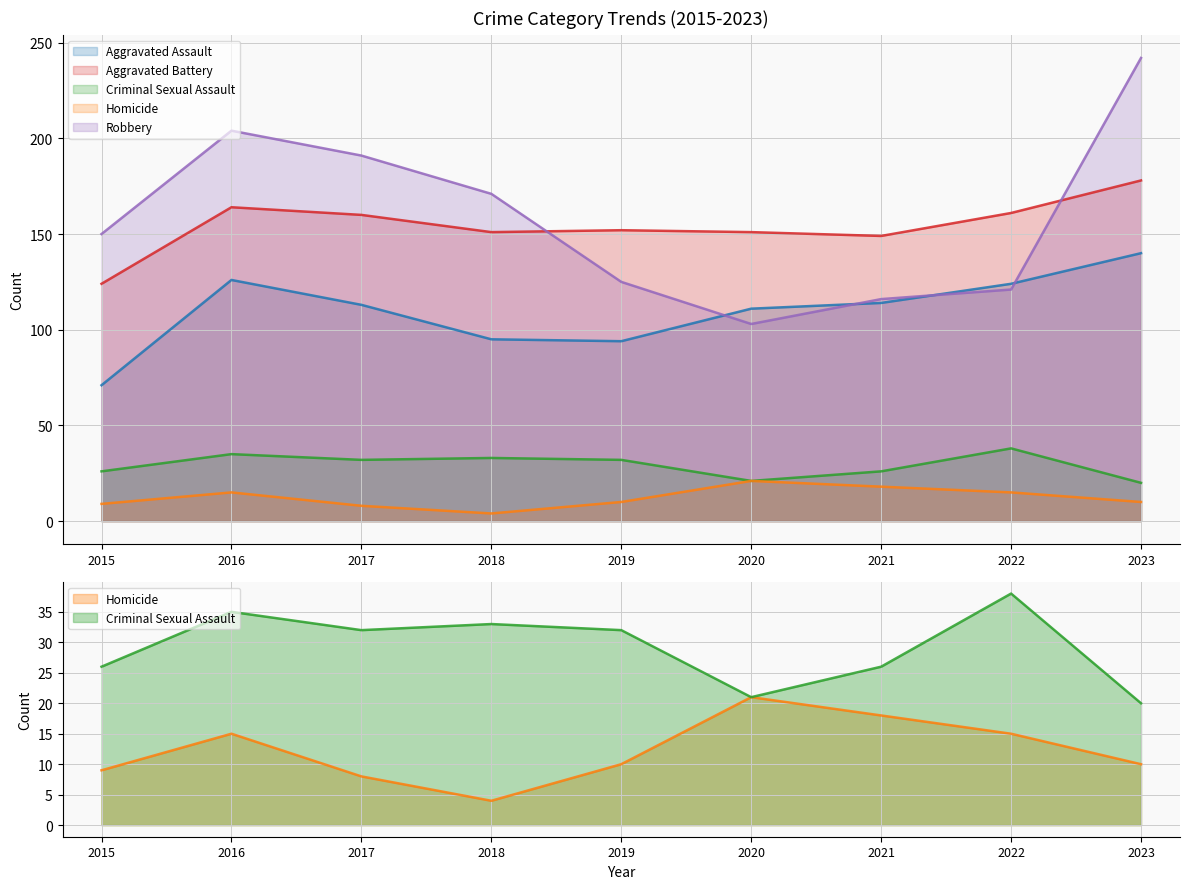

What is the approximate value of Aggravated Assault at 2021, to the nearest 5?

115